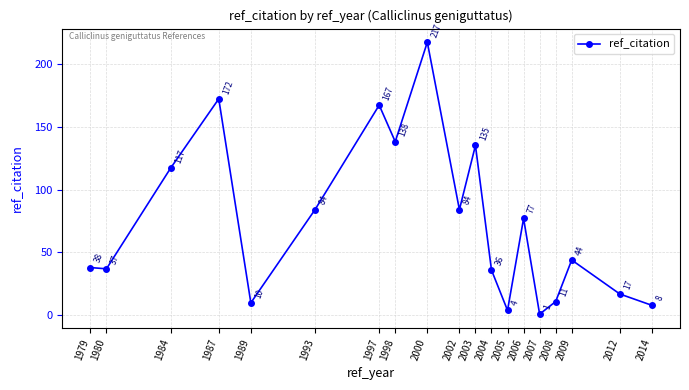

What is the sum of all values?

1397